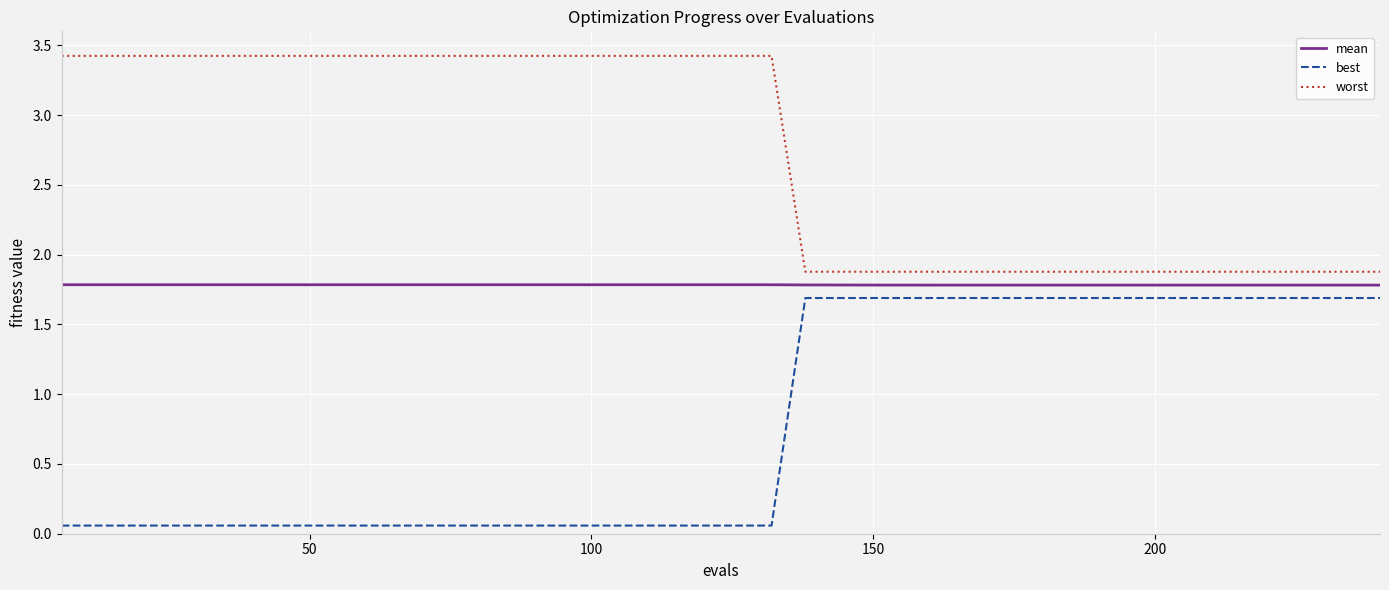

How many distinct data groups are displayed?

3